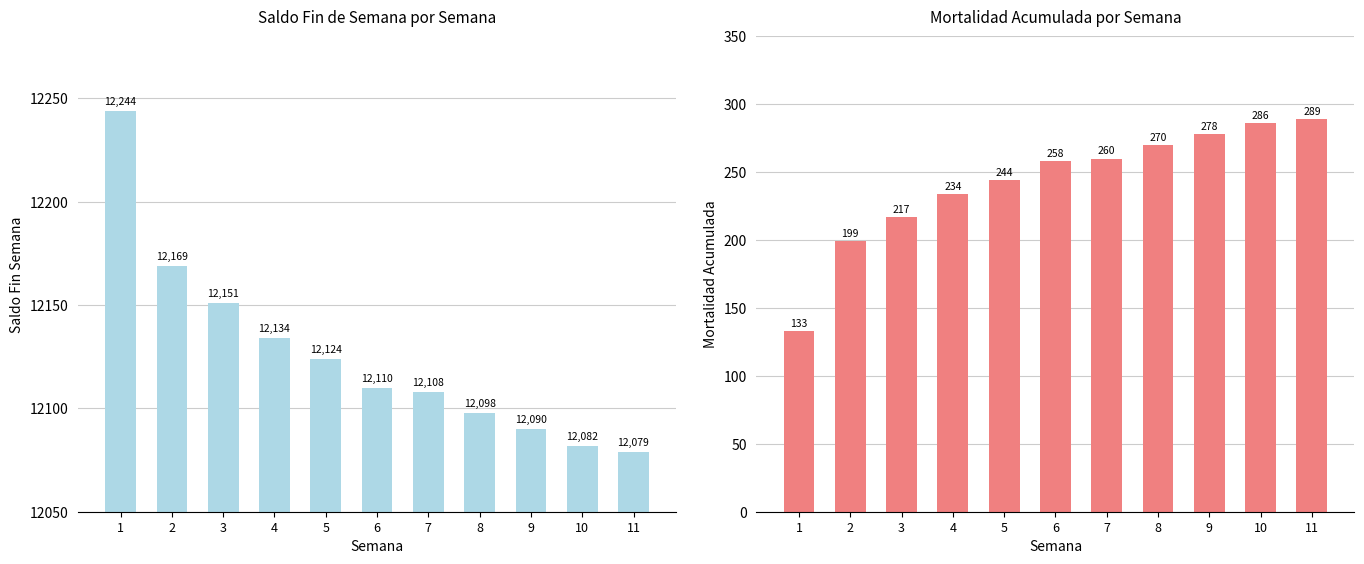

What are all the series names shown in the legend?

Saldo Fin Semana, Mortalidad Acumulada